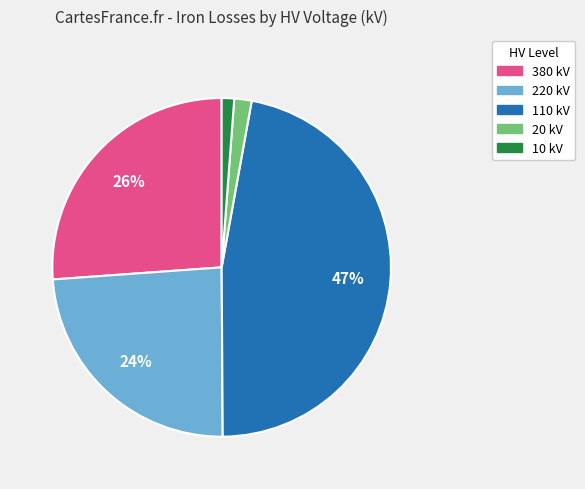

To the nearest percent, what is the average slice percentage?

20%